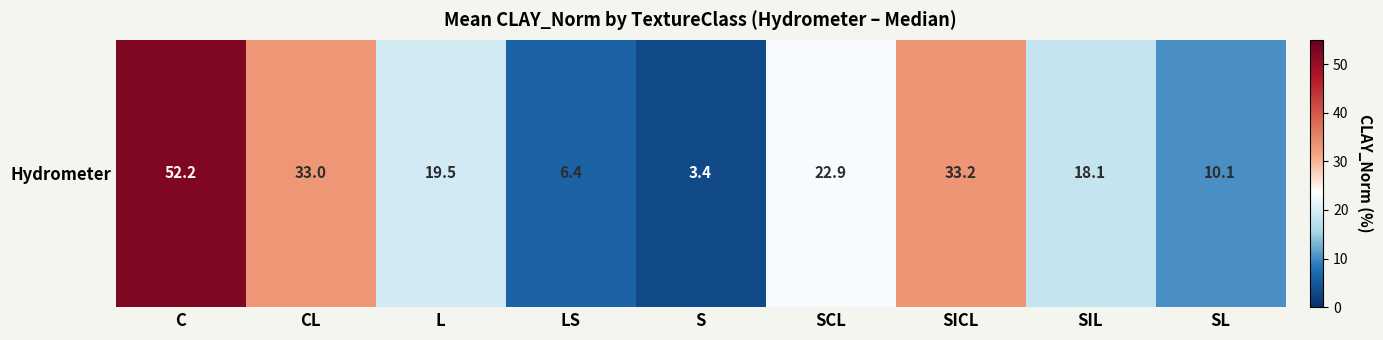

Which category has the lowest value across all series?

S